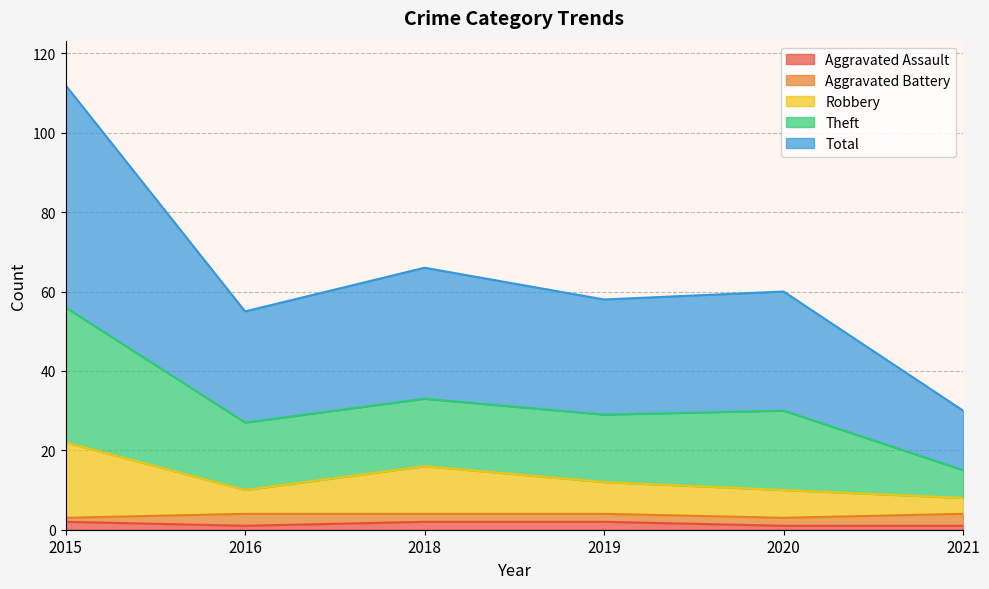

True or false: Theft and Total cross at least once.

False